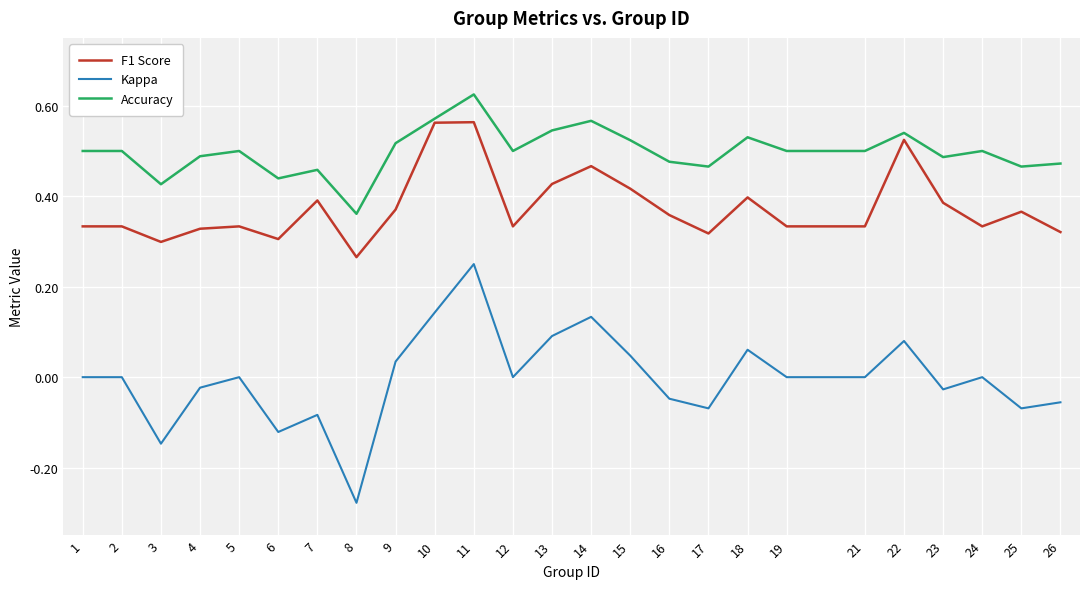

Which series changed the most between 5 and 18?

F1 Score